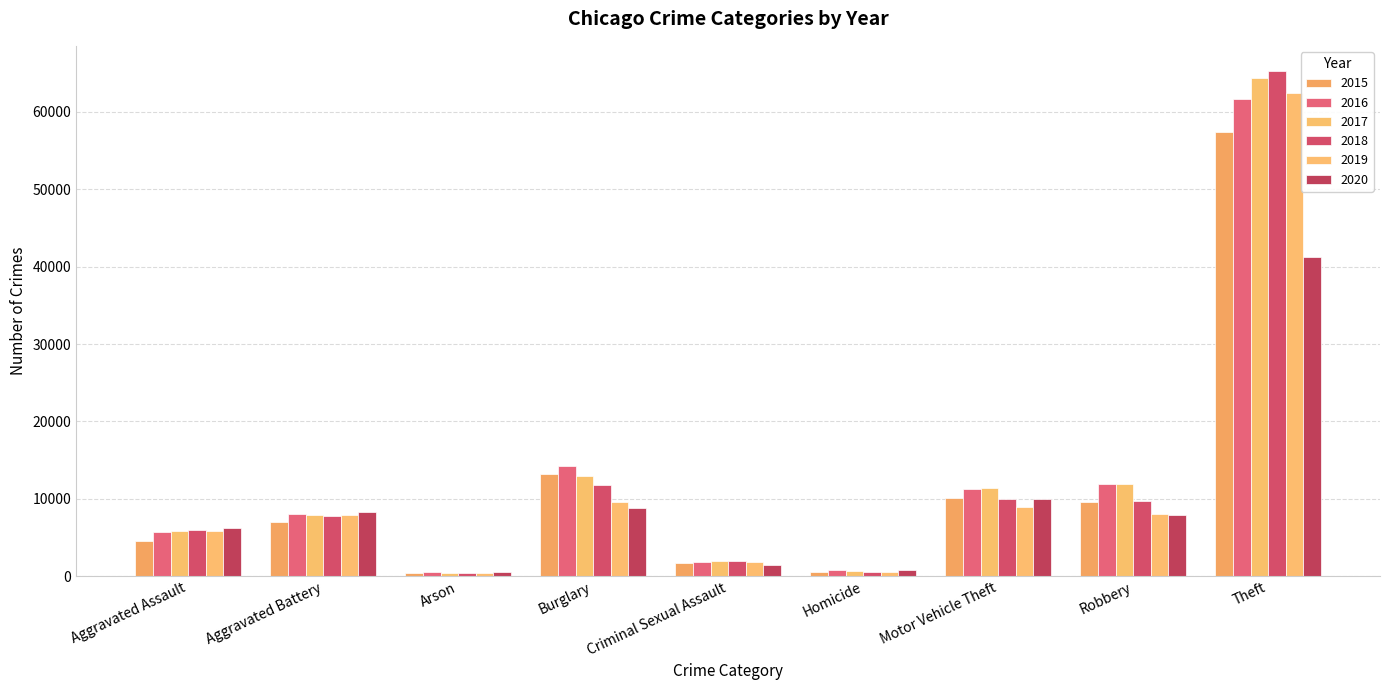

How many bars are there in each group?

6